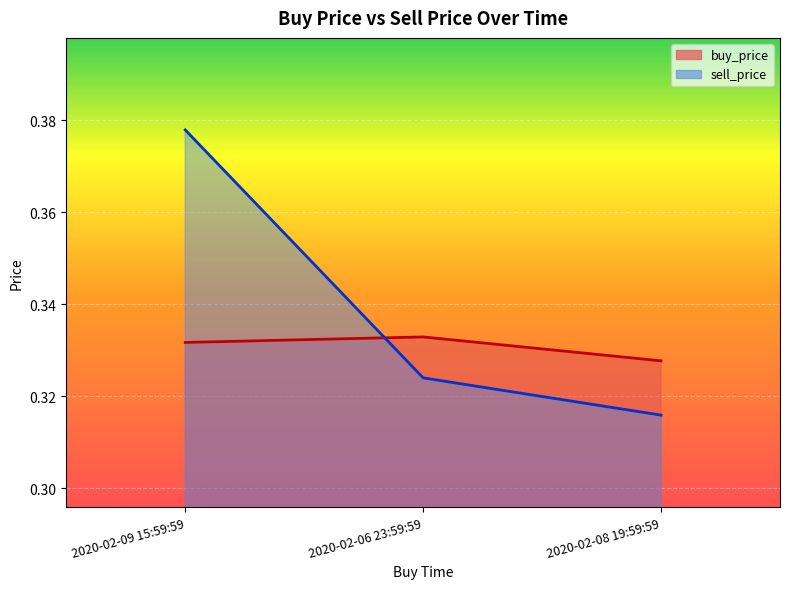

Reading left to right, extract all data points from this chart.

buy_price: 0.3	0.3	0.3
sell_price: 0.4	0.3	0.3